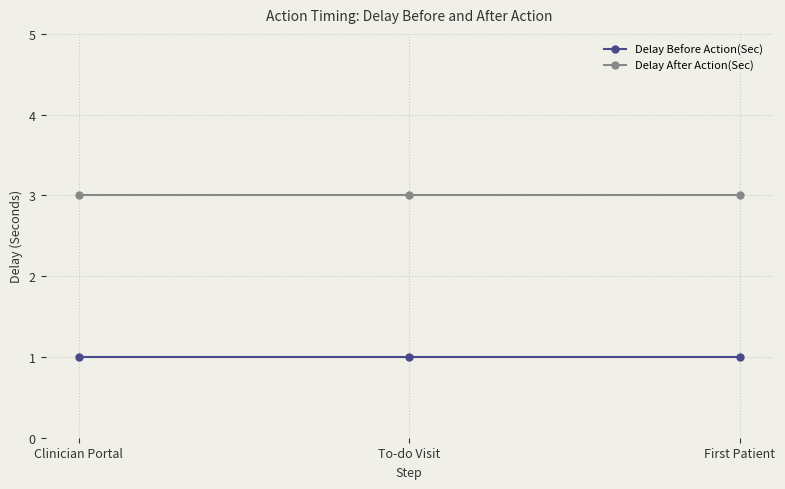

What is the greatest value displayed?

3